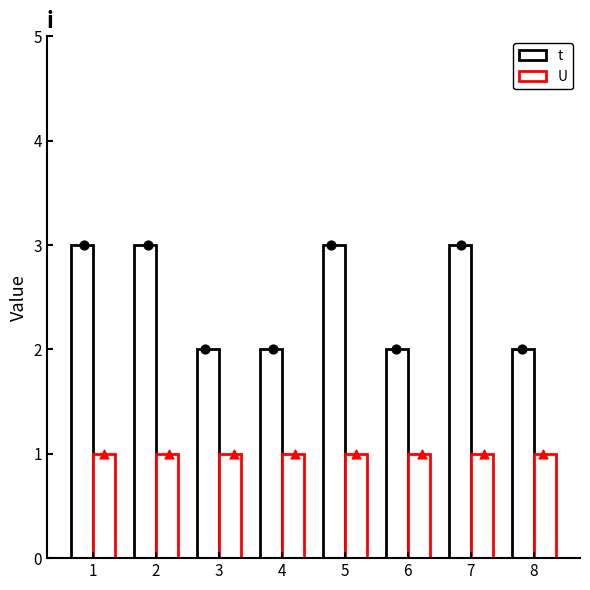

Which series contains the highest Y value?

t